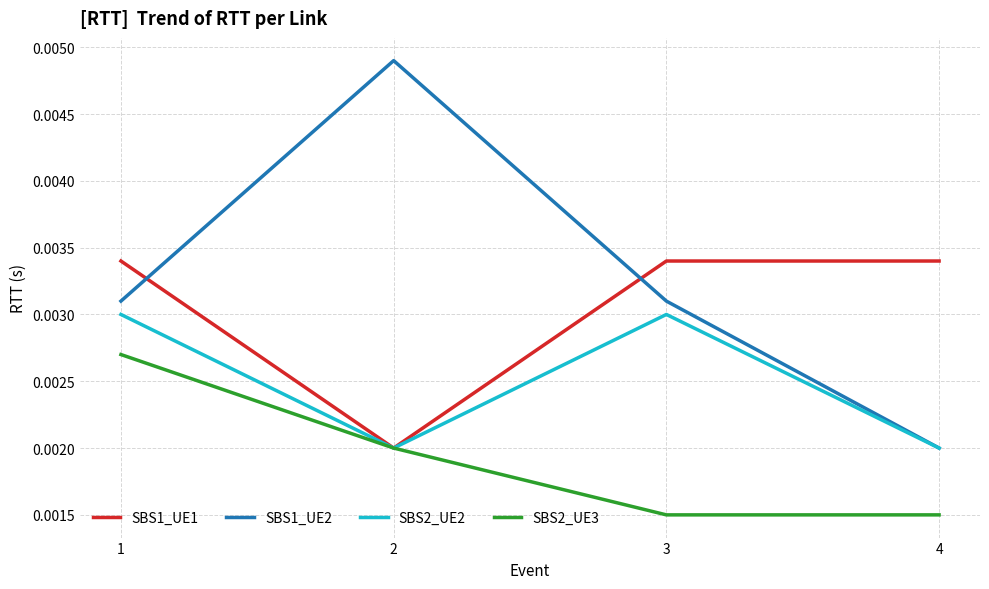

Rank the series by their maximum value, from lowest to highest.

SBS2_UE3, SBS2_UE2, SBS1_UE1, SBS1_UE2